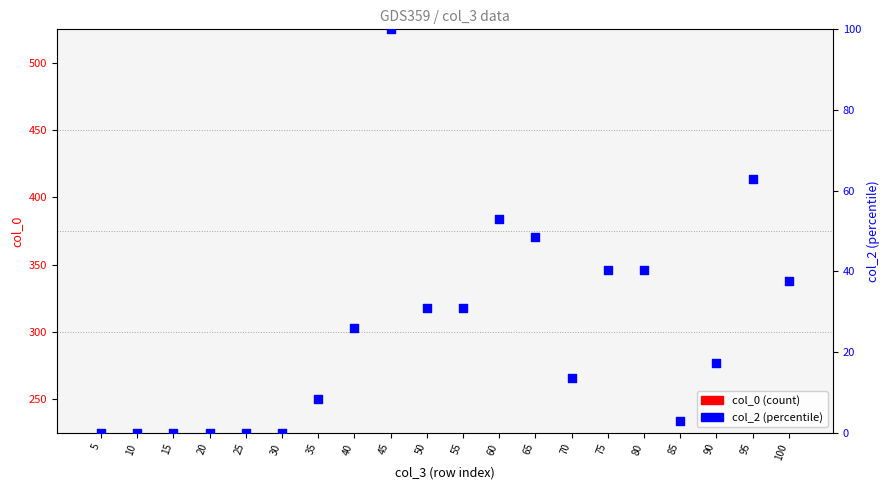

Is the value of col_0 (count) at 35 greater than the value of col_2 (percentile) at 40?

No